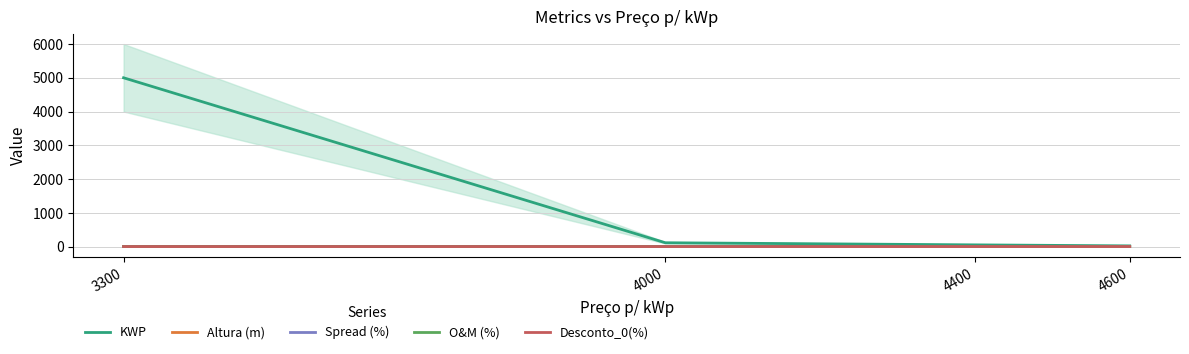

What is the difference between the second highest and second lowest values in the Altura (m) series?

1.0